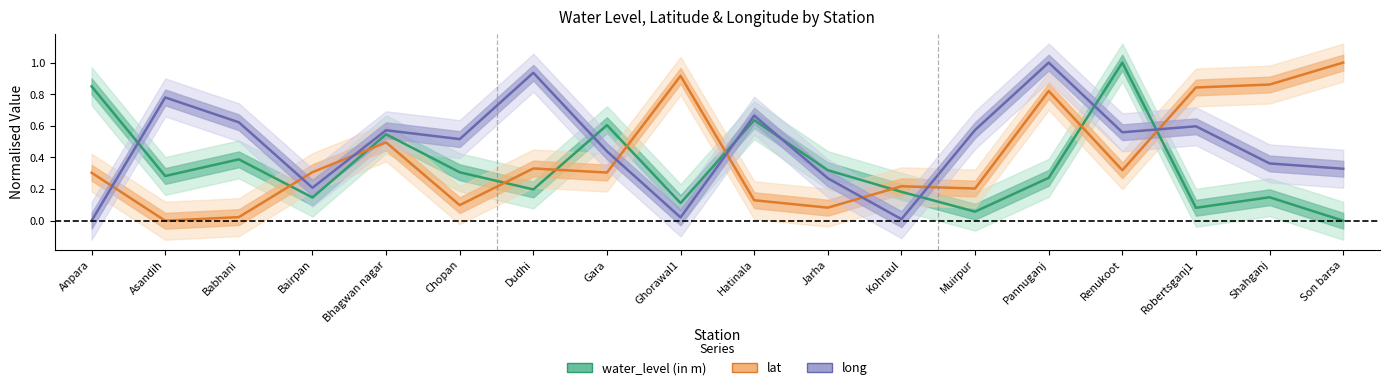

Which series has the widest spread of values?

water_level (in m)